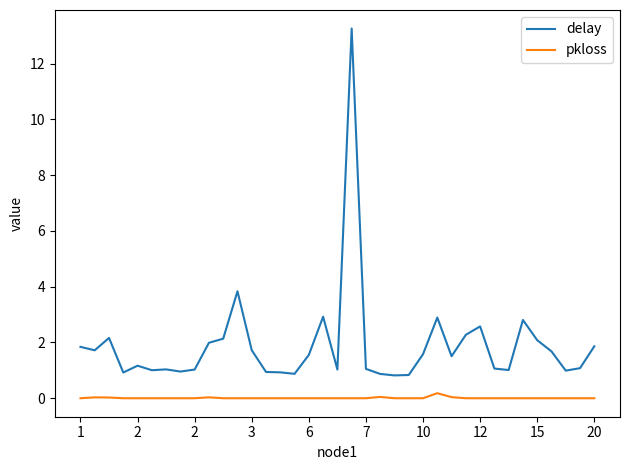

Which series has the largest range (max minus min)?

delay